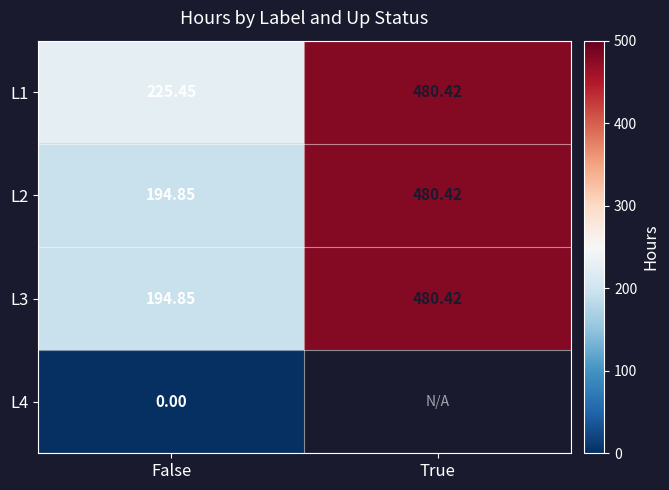

At how many categories does at least one series exceed 21?

2